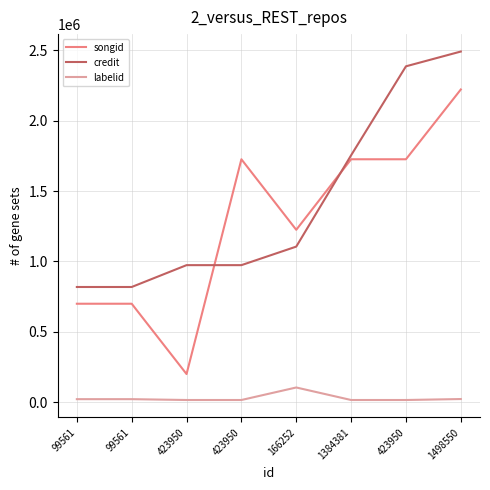

Which category has the lowest value in the credit series?

99561